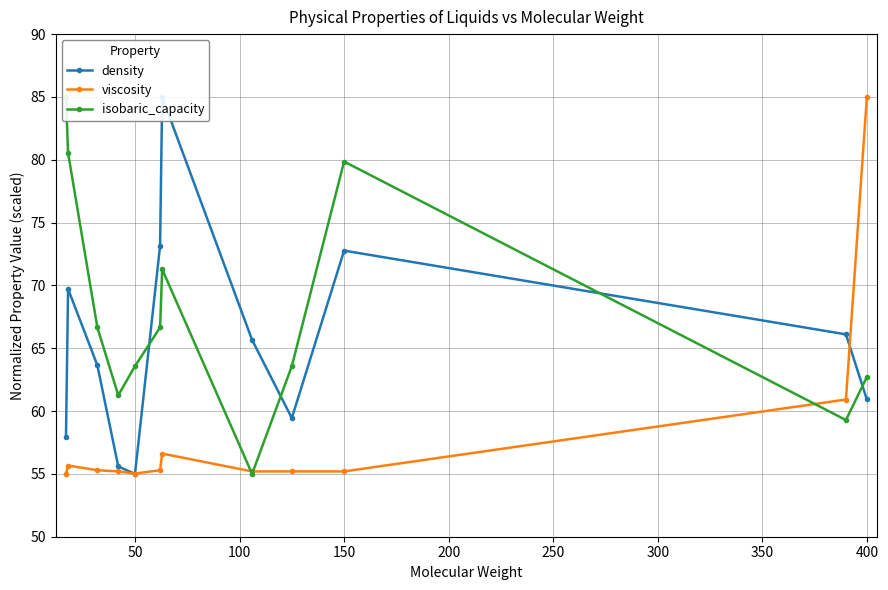

The value of viscosity at 50 is 55.0. True or false?

True